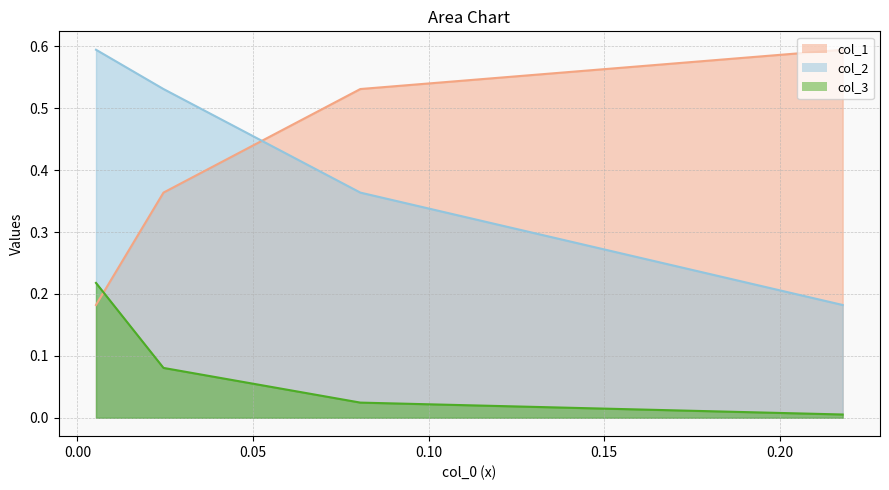

Rank the series by their maximum value, from highest to lowest.

col_2, col_1, col_3